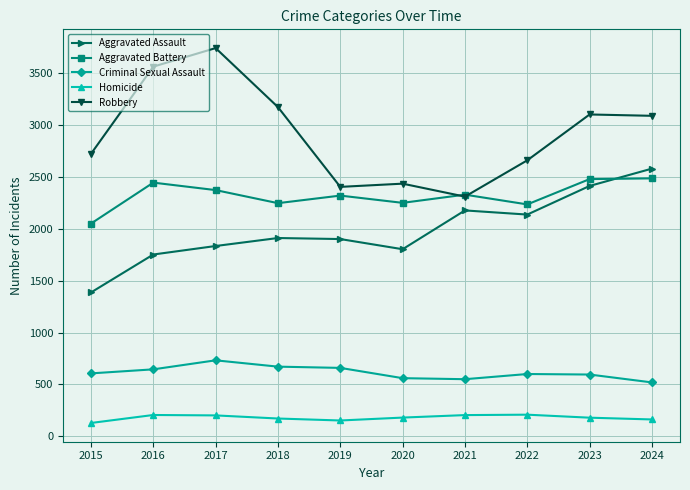

Between 2020 and 2021, which series saw the biggest shift?

Aggravated Assault